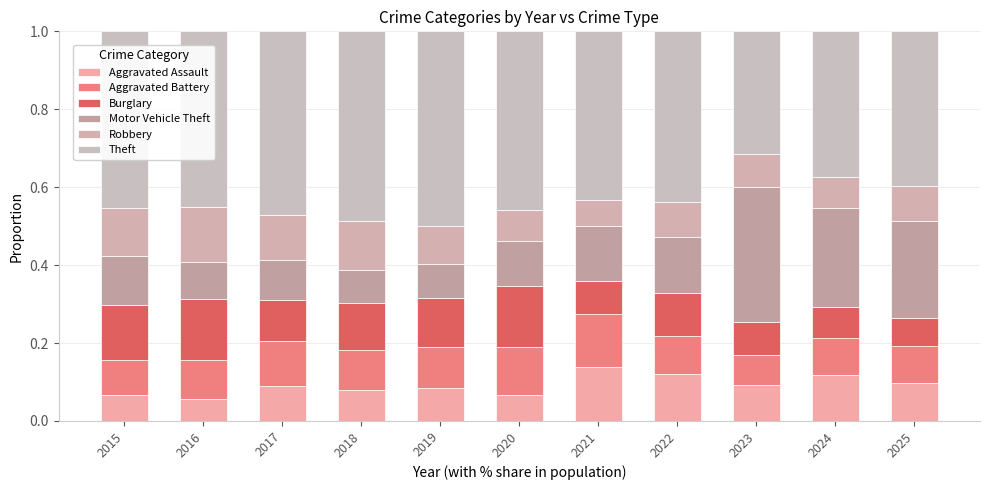

Which series has the largest range (max minus min)?

Motor Vehicle Theft